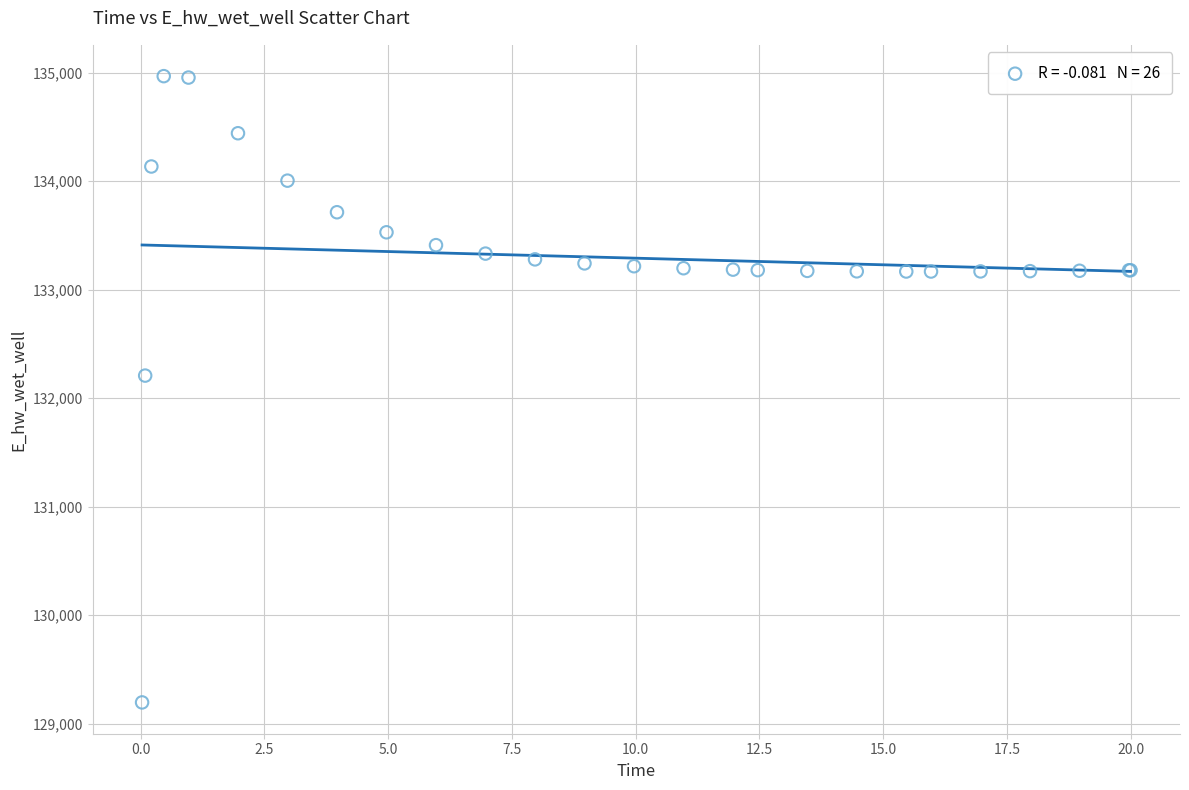

What Y value in the scatter plot is closest to 132081?

132207.5